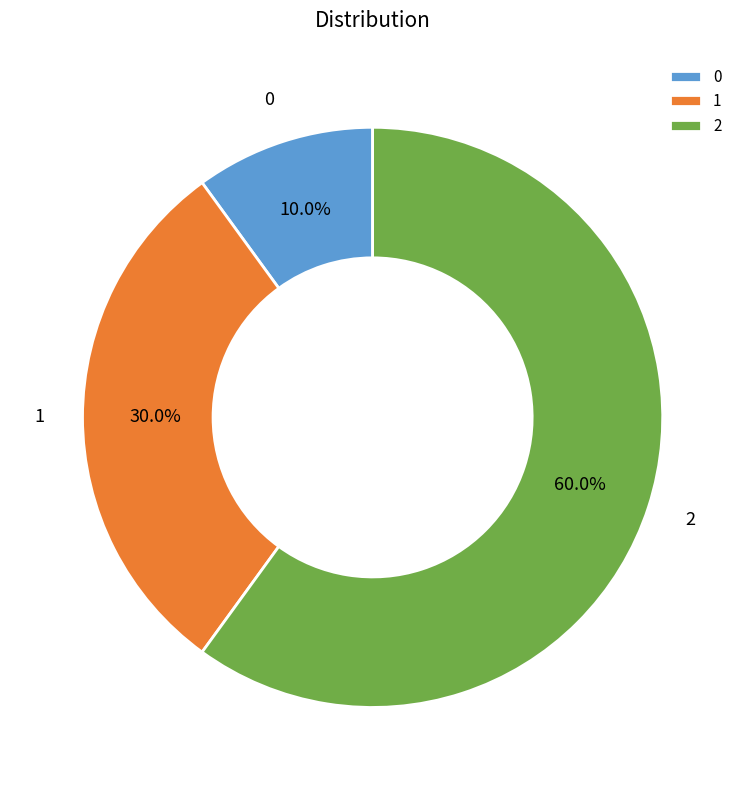

What percentage is NOT represented by 1?

70.0%